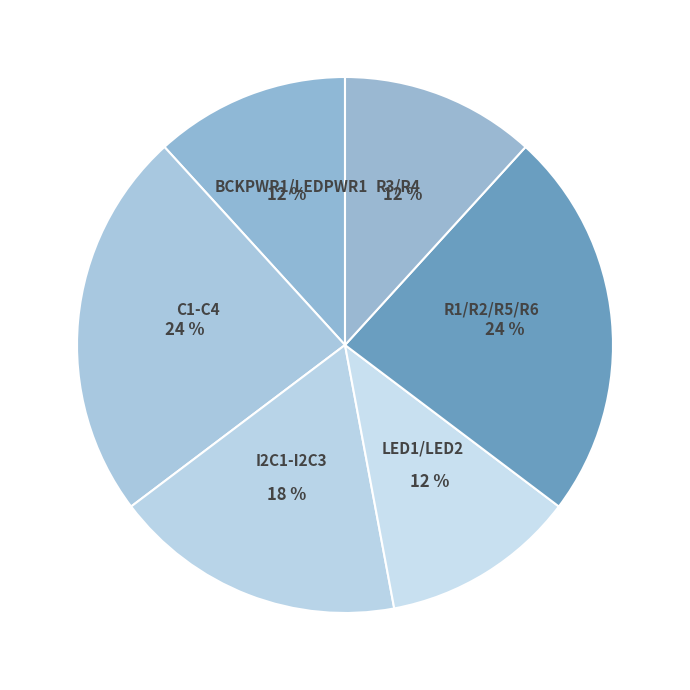

Which slice is the largest?

C1-C4